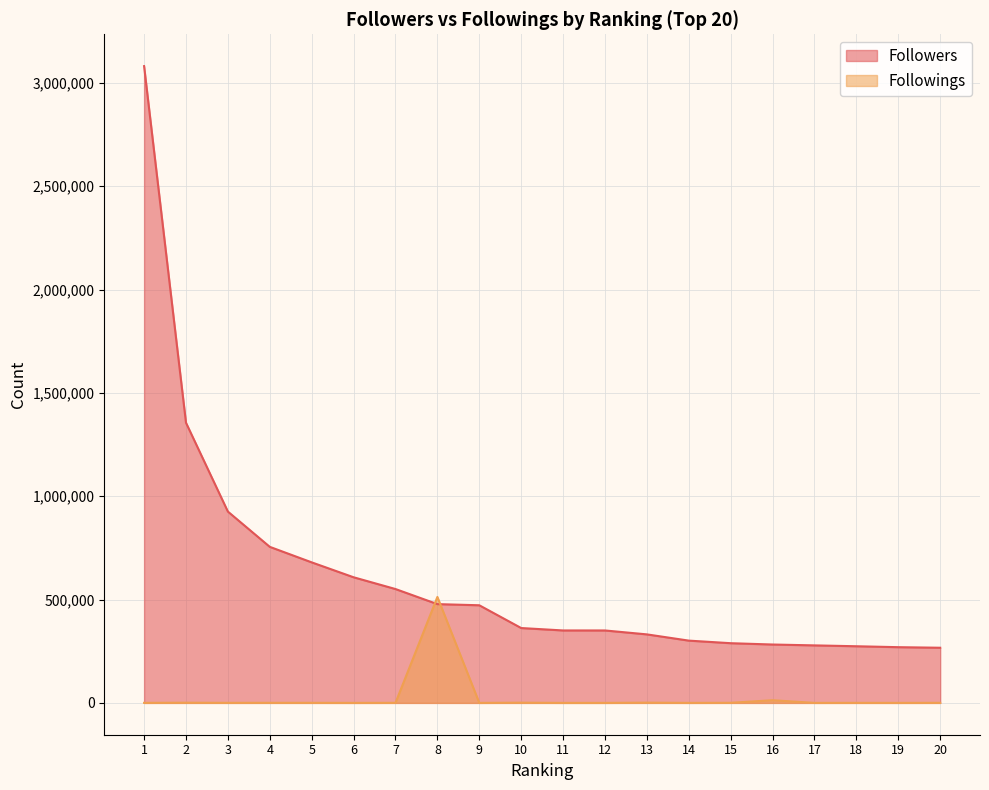

Which category has the highest value in the Followings series?

8